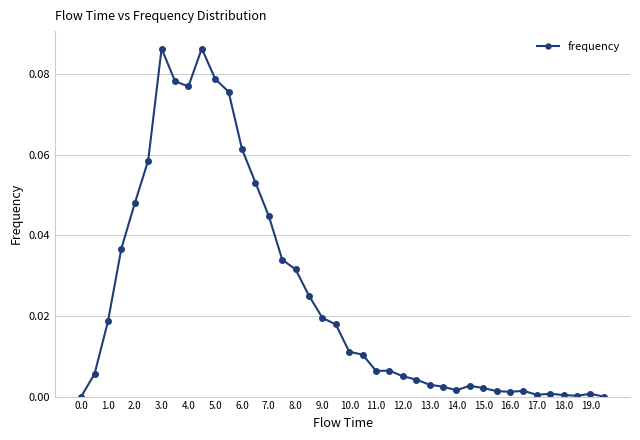

What is the sum of all values?

1.0